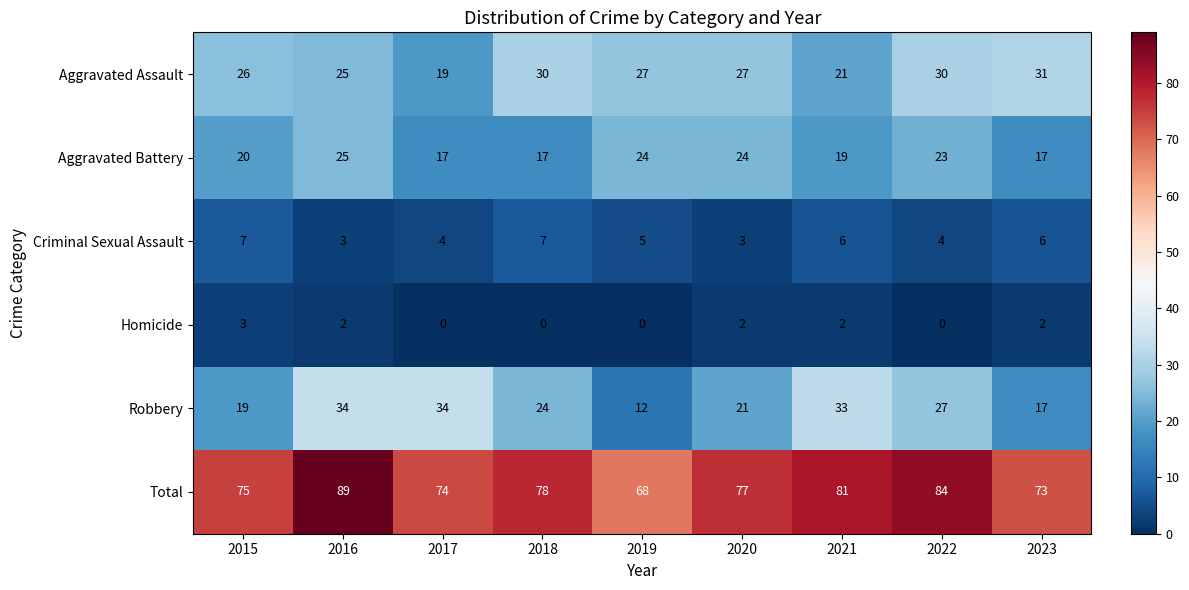

Where is Total nearest to the value 78?

2018